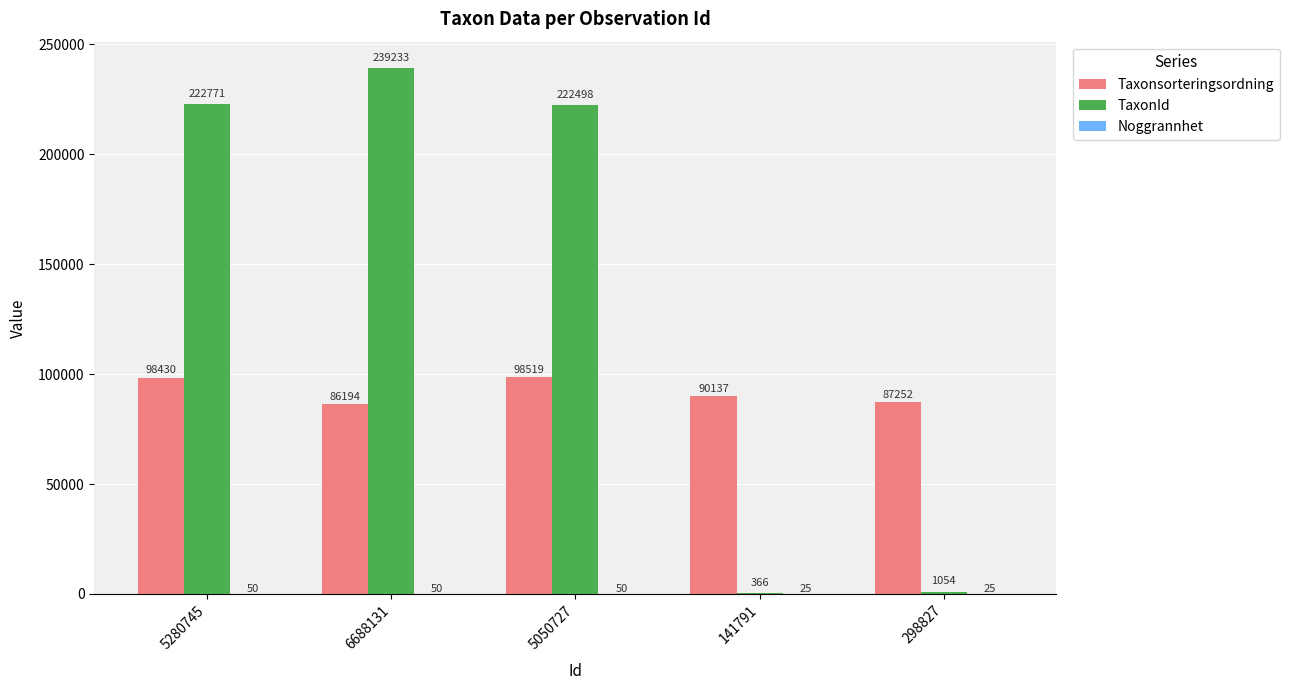

What is the total value across all series at 141791?

90528